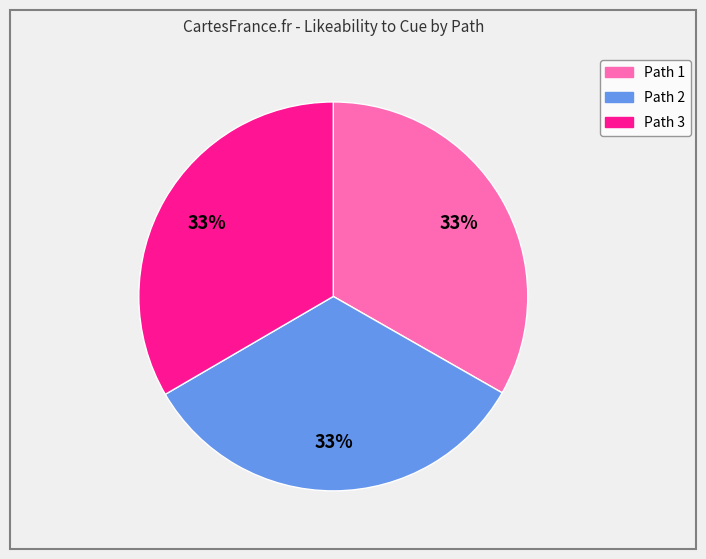

True or false: Path 1 accounts for 28% of the total.

False